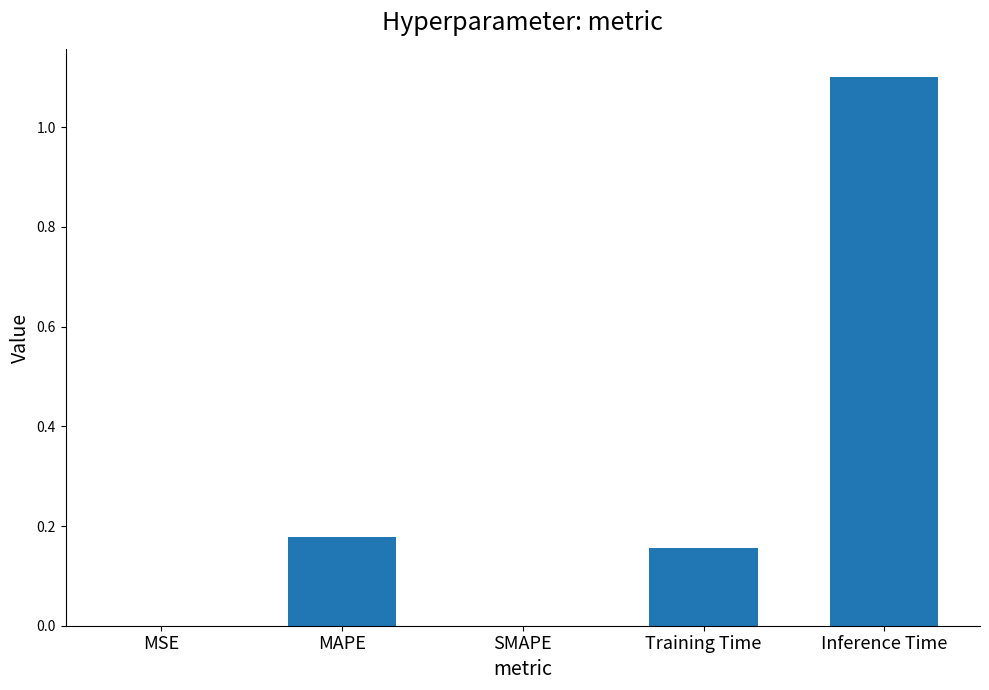

Which label corresponds to the largest value in the chart?

Inference Time